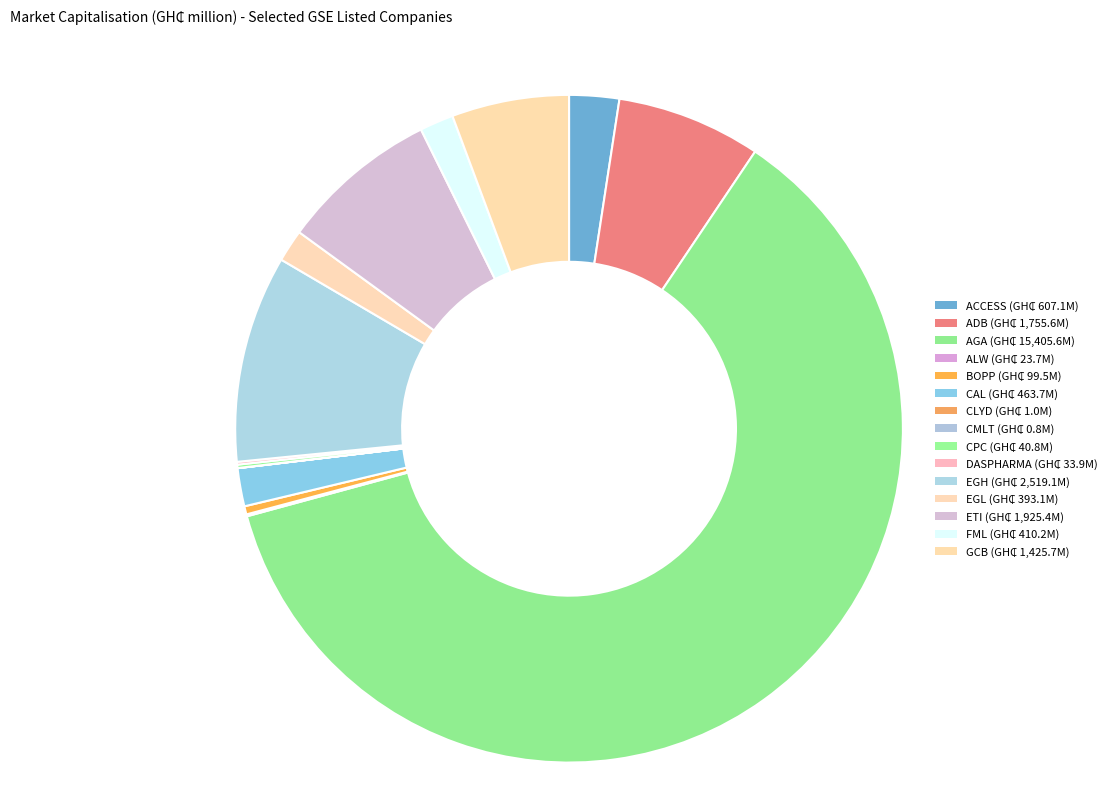

Which category has the biggest portion of the pie?

AGA